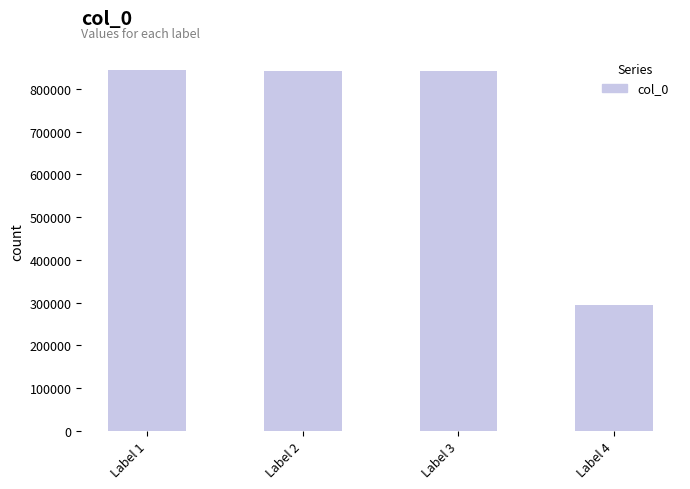

What is the difference between the maximum and minimum values?

550359